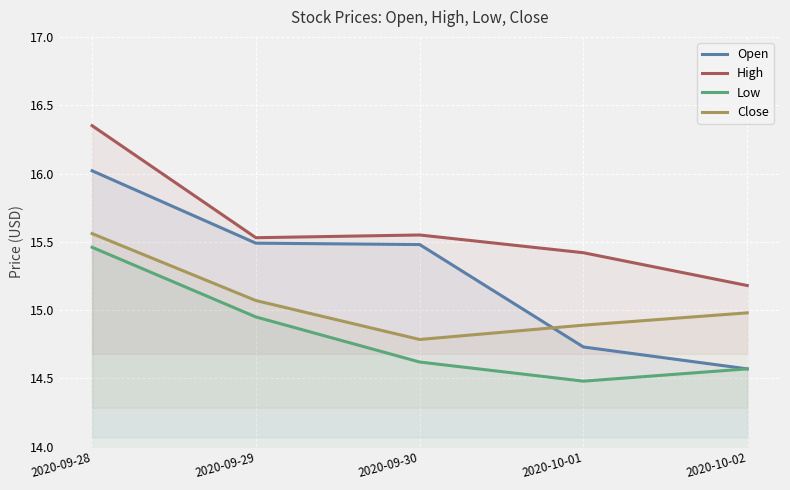

At which category does High reach its first local peak?

2020-09-30